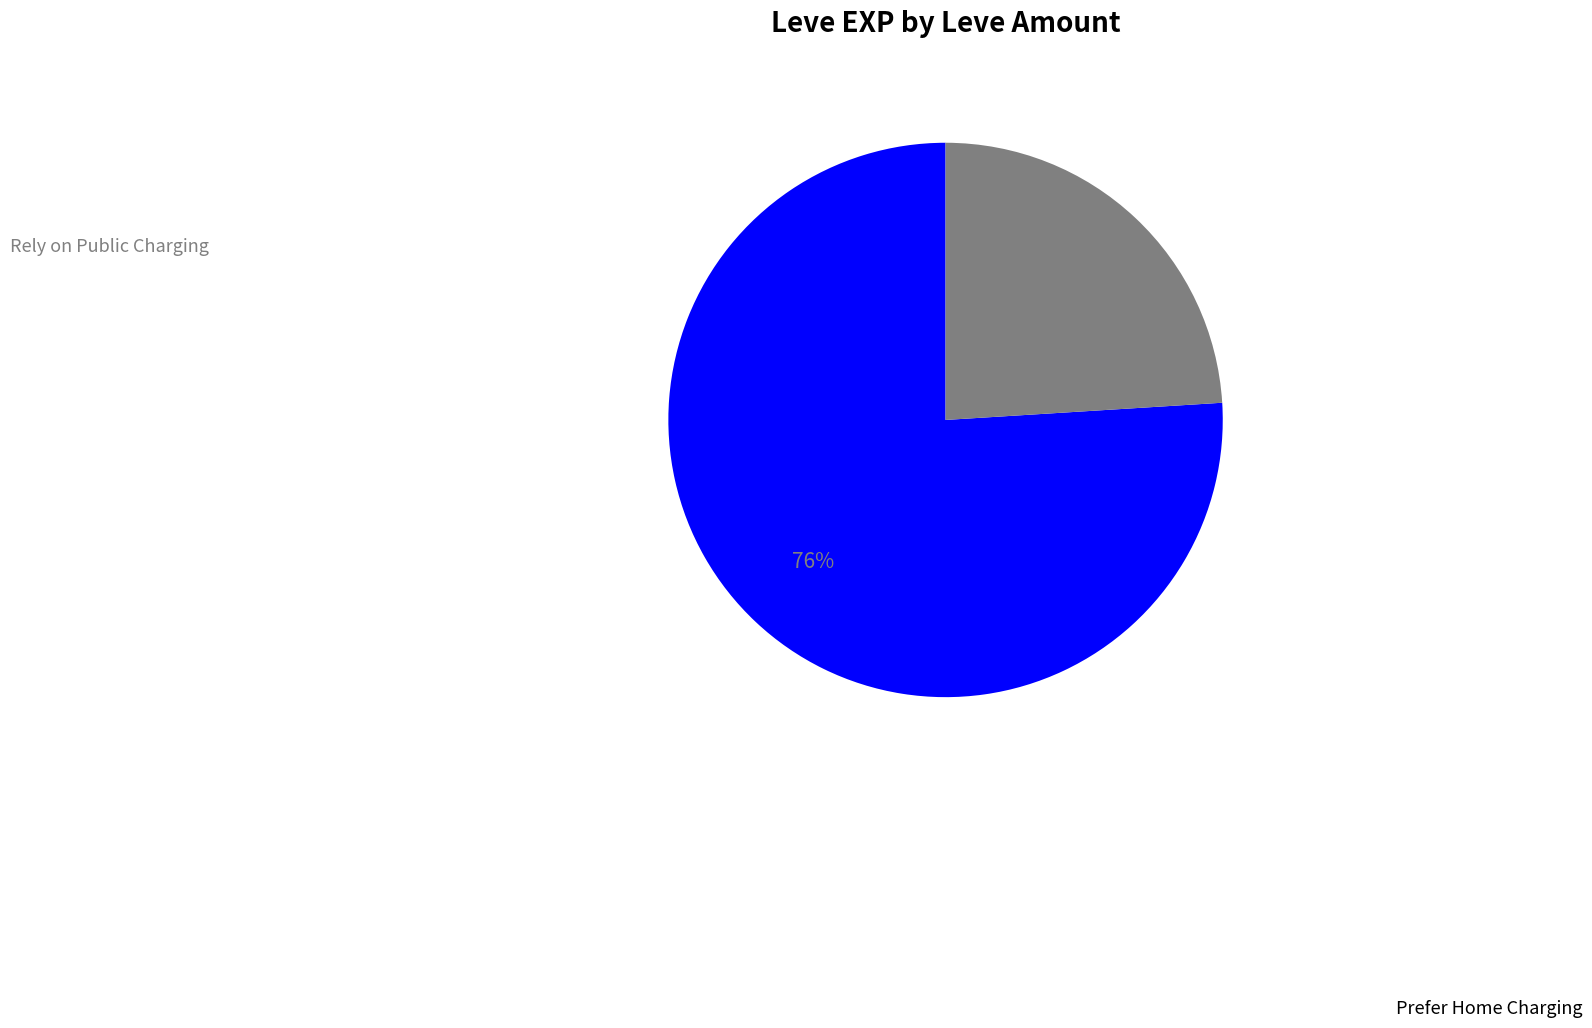

To the nearest percent, what is the difference between the largest and smallest slice percentages?

52%